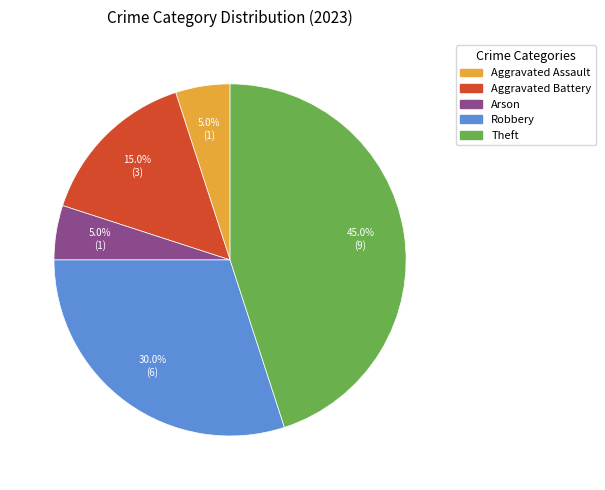

How many segments does this pie chart have?

5